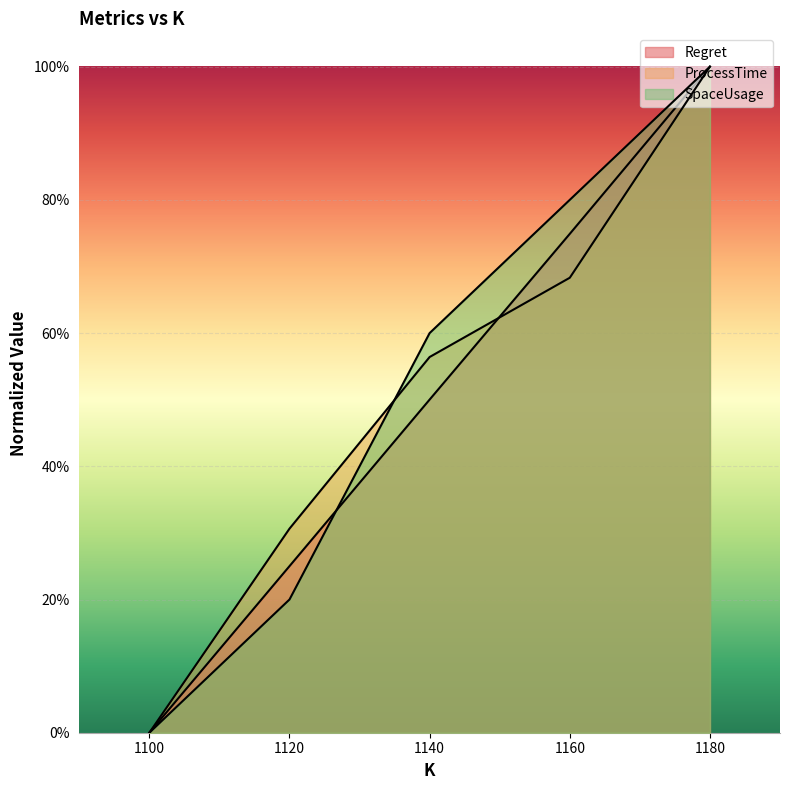

The Regret series shows 0.0 at 1100. True or false?

True